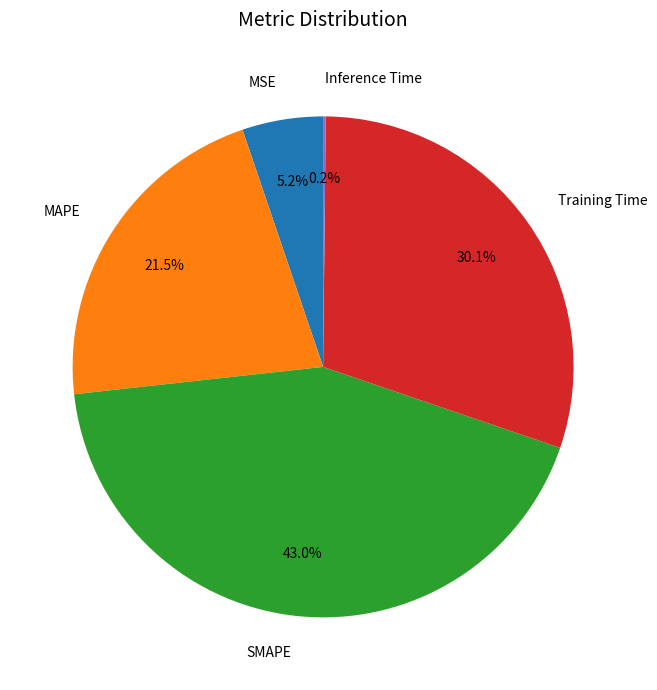

To the nearest percent, what is the difference between the Training Time and MAPE slice percentages?

9%